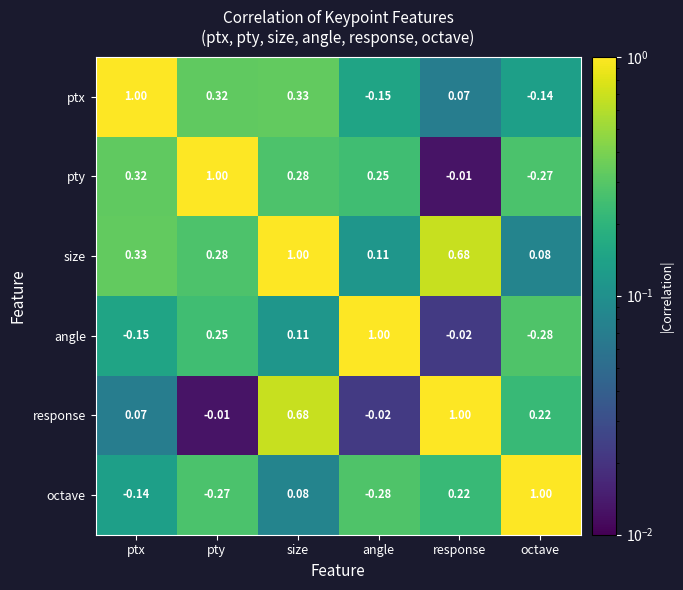

Which series has the largest total across all categories?

size